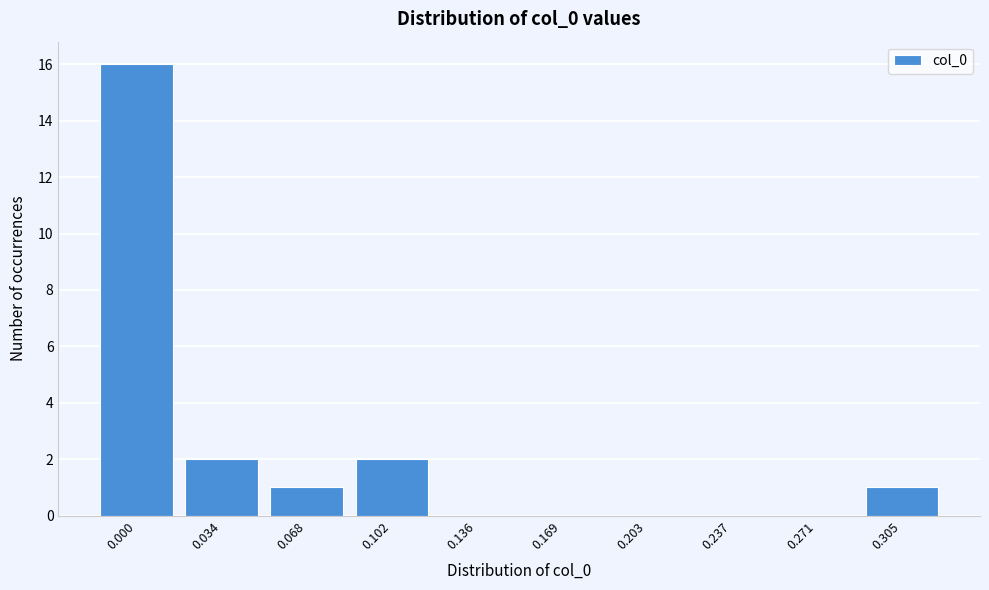

Reading left to right, what are all the values shown in this chart?

0.000=16	0.034=2	0.068=1	0.102=2	0.136=0	0.169=0	0.203=0	0.237=0	0.271=0	0.305=1